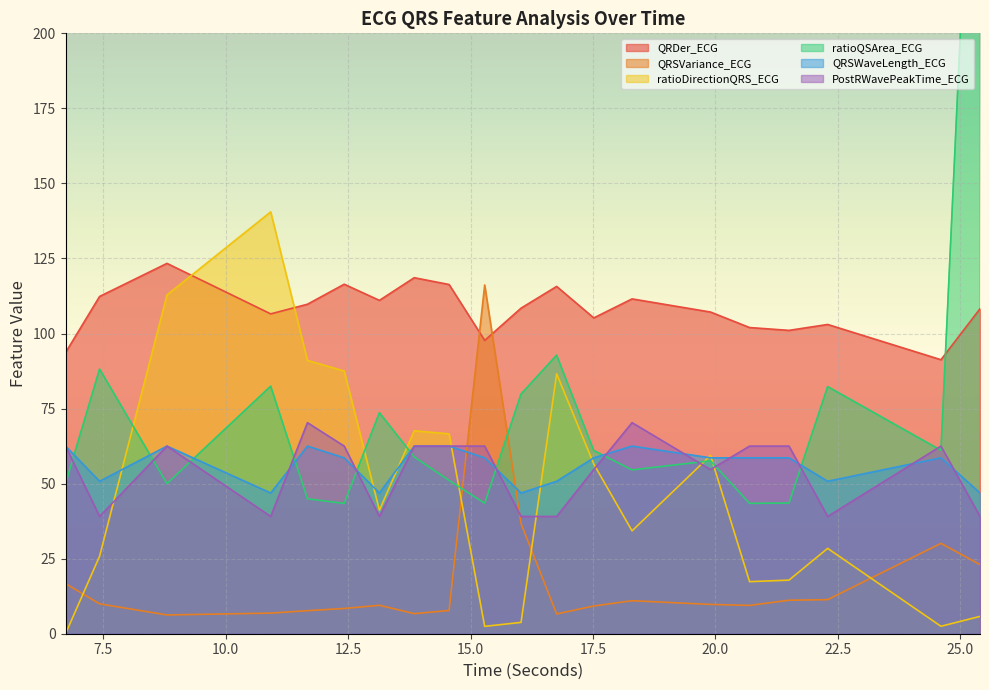

What is the maximum value shown in the chart?

340.7